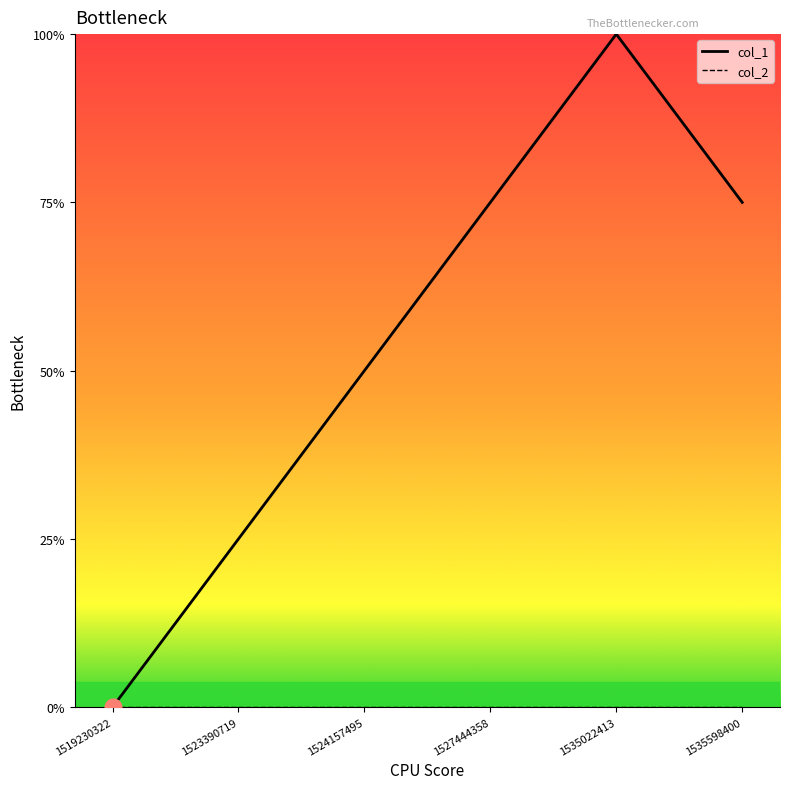

Approximately how many times larger is the value at 1524157495 compared to 1527444358?

0.7